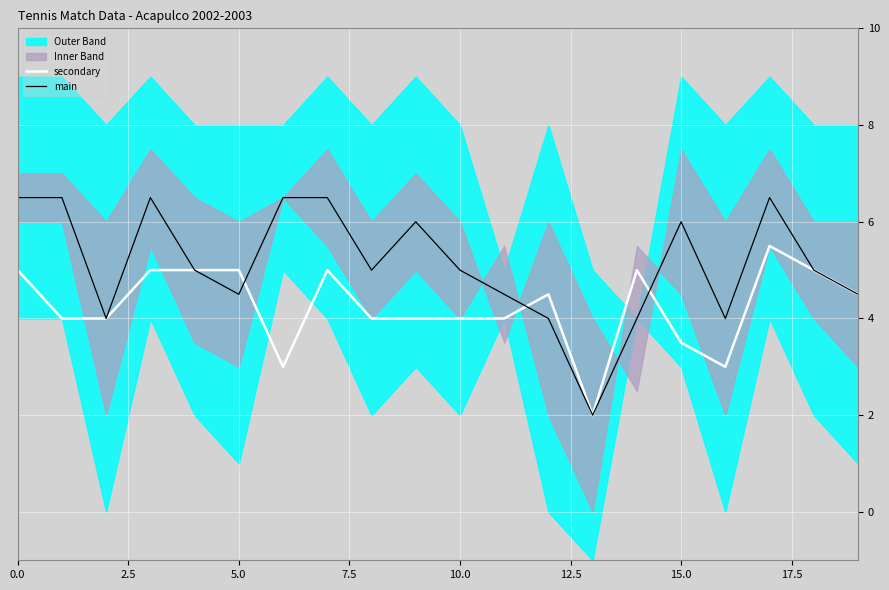

Is it true that secondary equals 6.1 at 15.0?

False